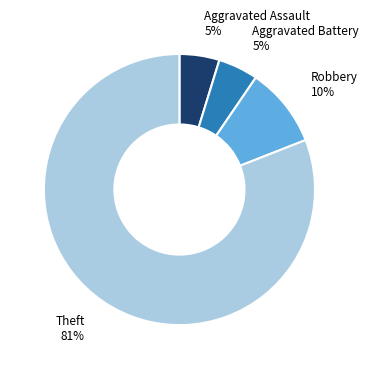

Is there any slice that represents more than half of the pie?

Yes